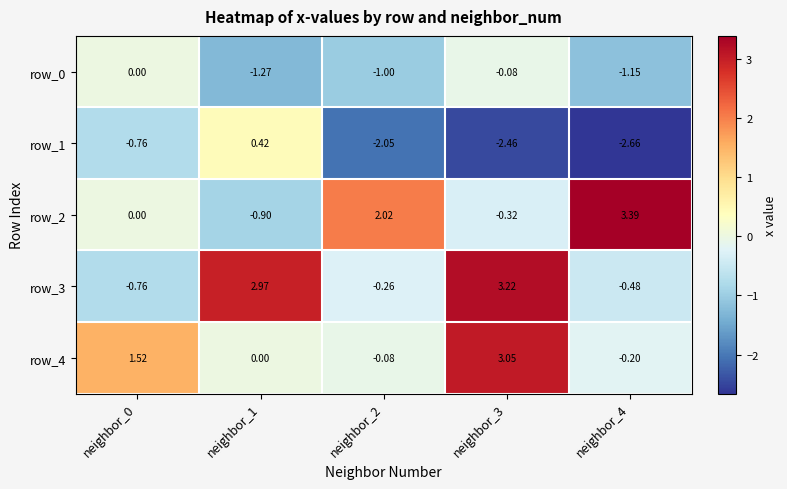

At neighbor_4, list the series in order from smallest to largest.

row_1, row_0, row_3, row_4, row_2